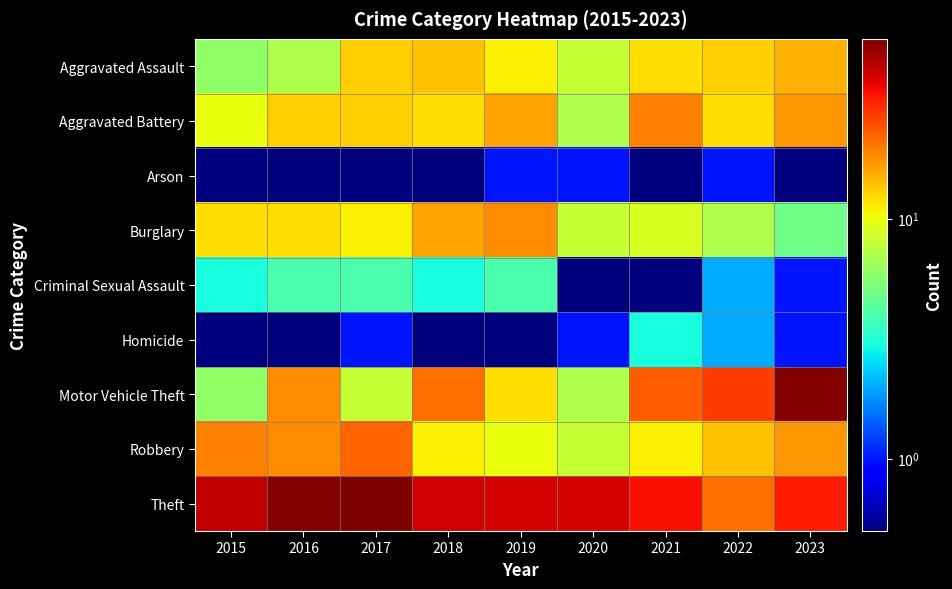

What is the greatest value displayed?

56.0